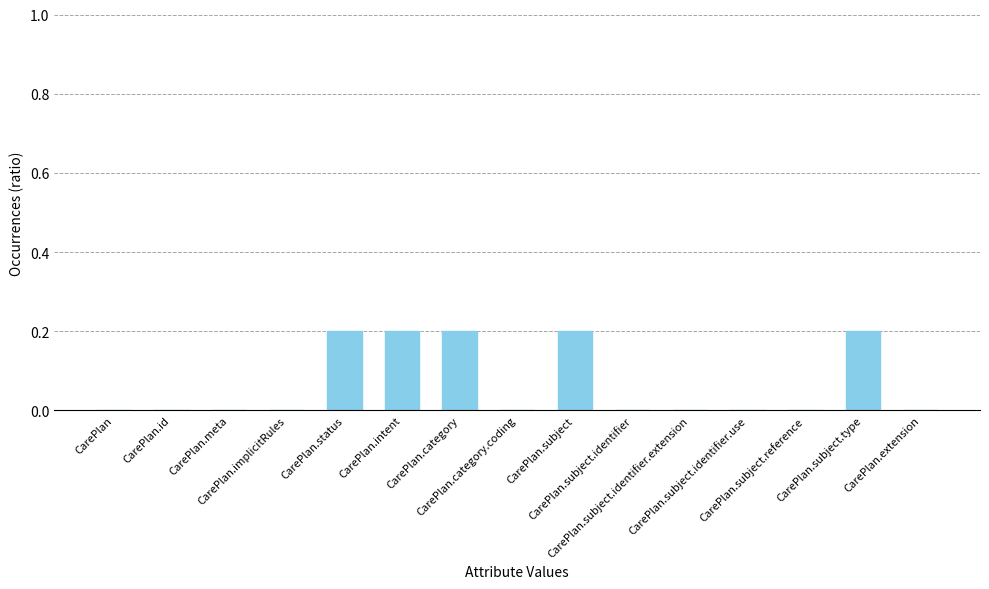

Reading right to left, list all the values displayed in this chart.

CarePlan.extension=0.0	CarePlan.subject.type=0.2	CarePlan.subject.reference=0.0	CarePlan.subject.identifier.use=0.0	CarePlan.subject.identifier.extension=0.0	CarePlan.subject.identifier=0.0	CarePlan.subject=0.2	CarePlan.category.coding=0.0	CarePlan.category=0.2	CarePlan.intent=0.2	CarePlan.status=0.2	CarePlan.implicitRules=0.0	CarePlan.meta=0.0	CarePlan.id=0.0	CarePlan=0.0